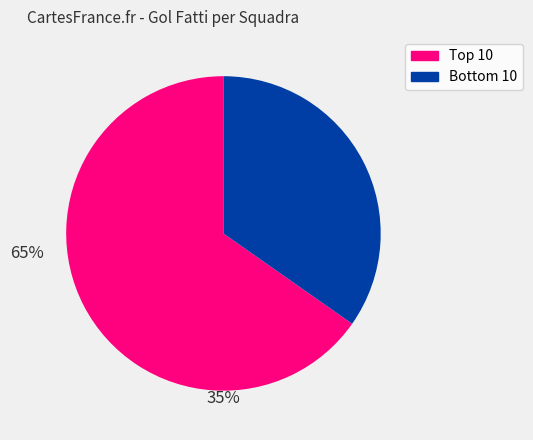

Does any single category account for the majority?

Yes